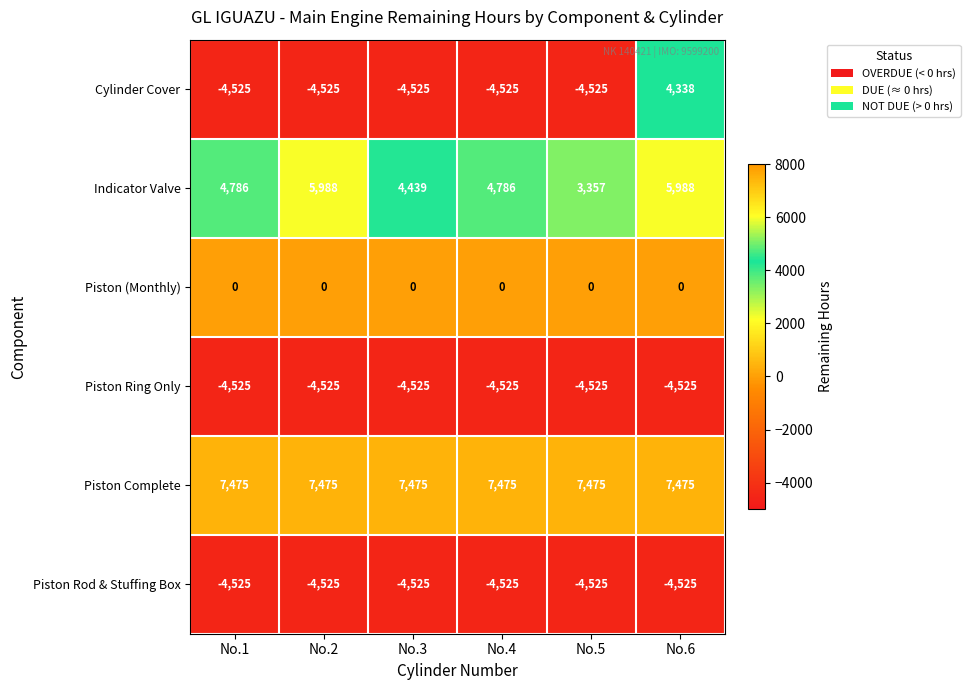

What is the difference between the highest and lowest values at No.2?

12000